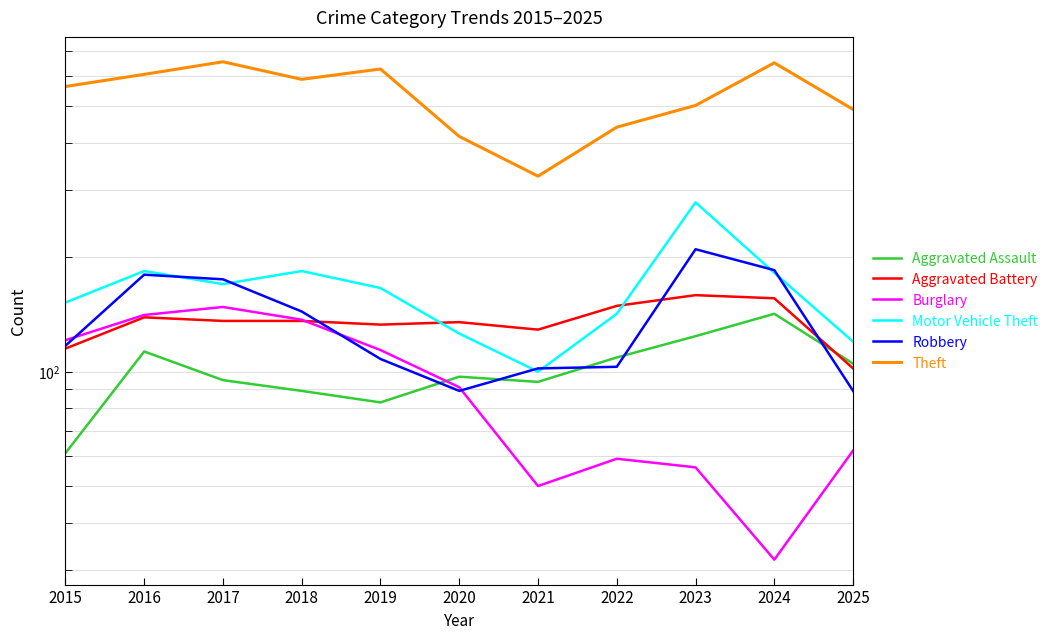

Is it true that Theft equals 163 at 2019?

False